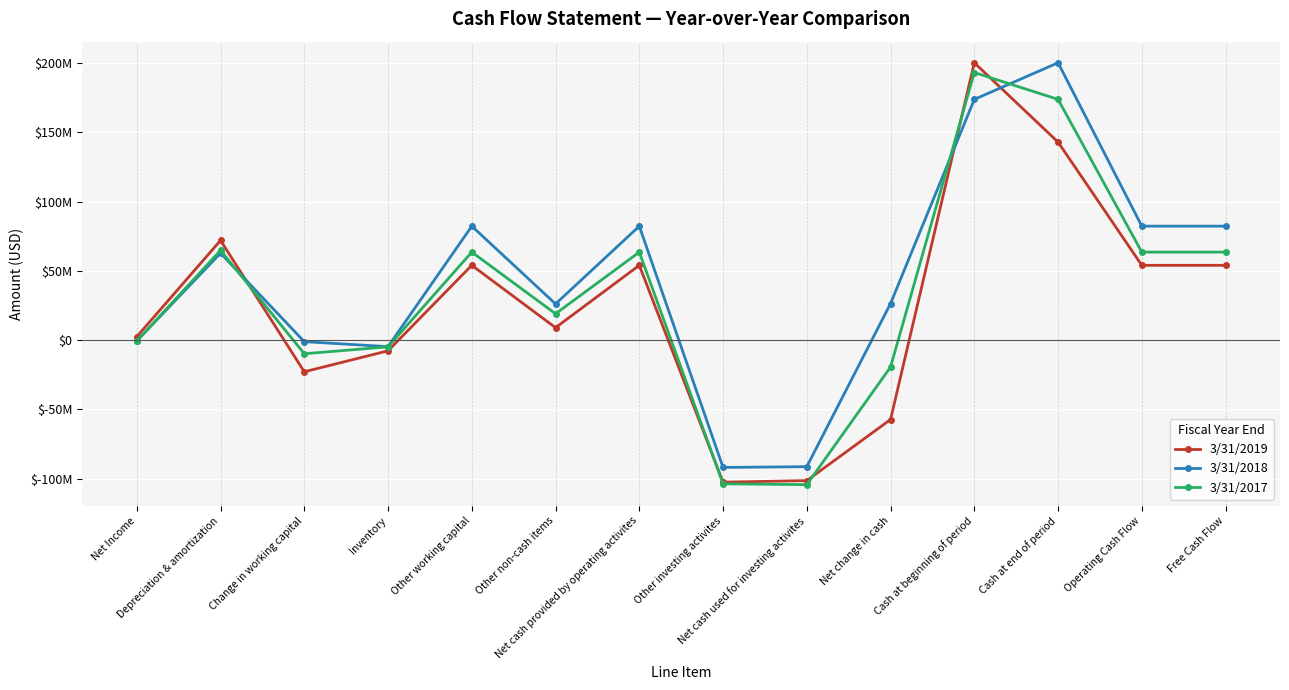

What is the difference between the 3/31/2018 values at Free Cash Flow and Inventory?

86933000